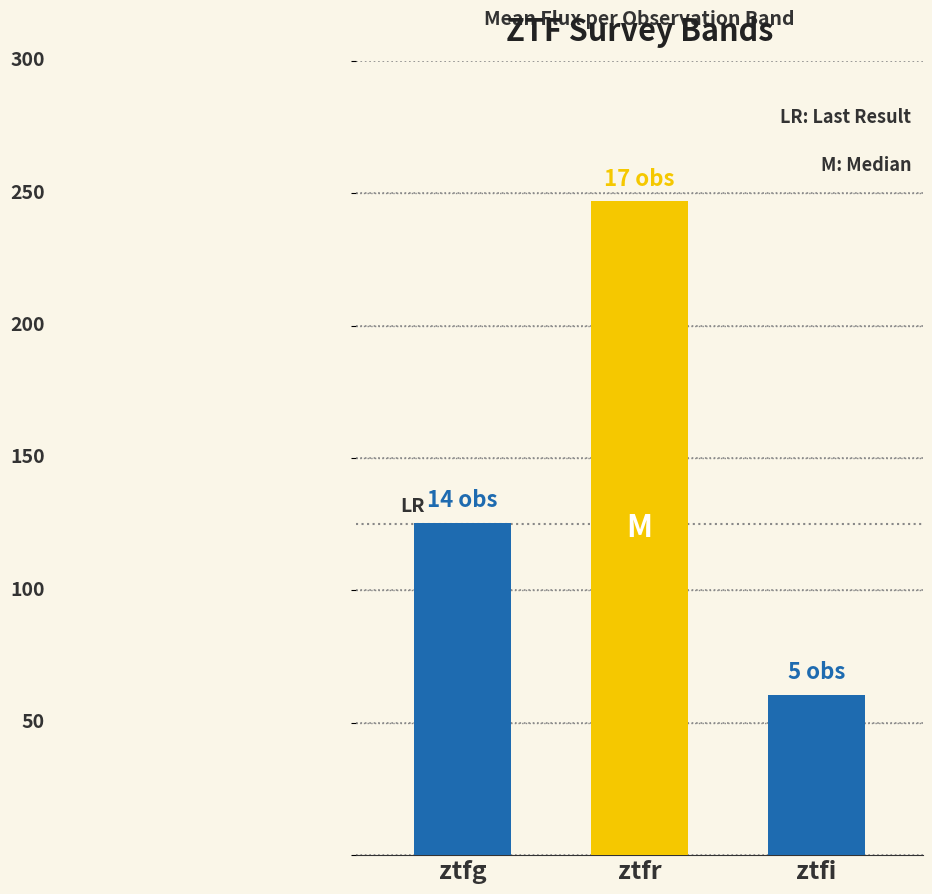

What is the value of the 2nd bar from the left?

246.9